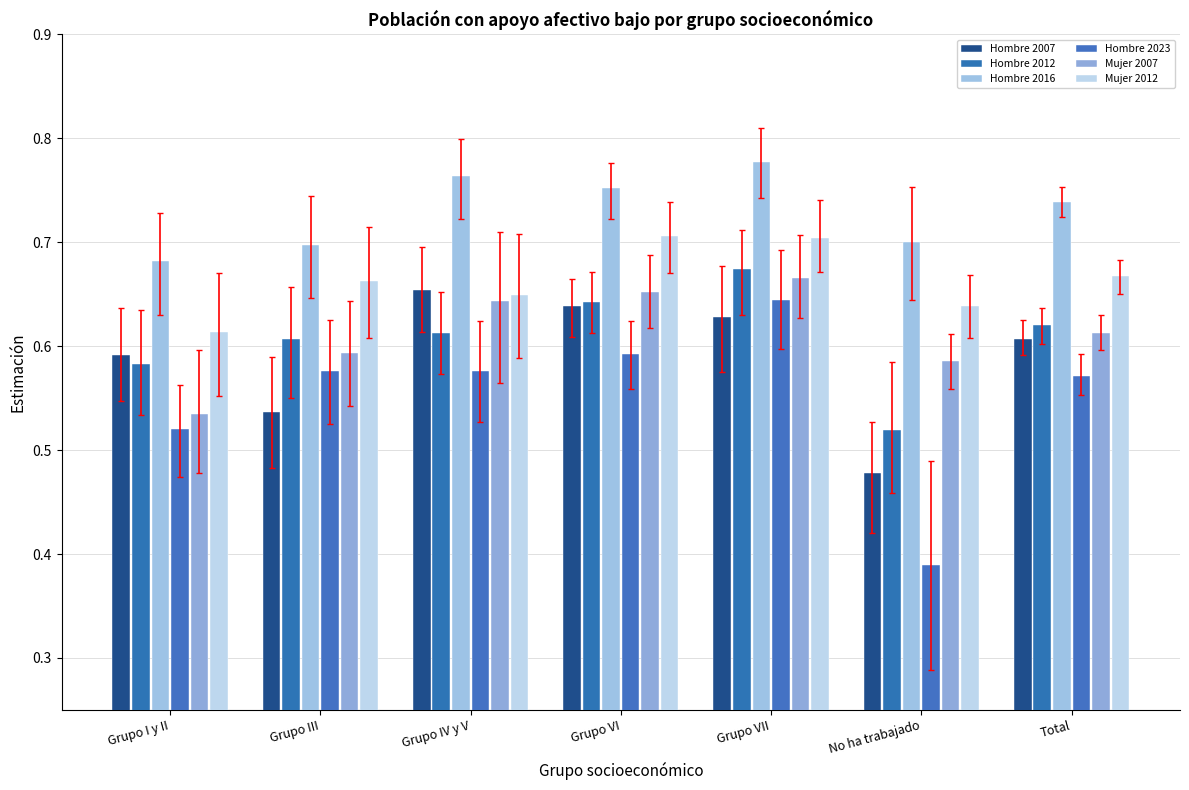

Is it true that Mujer 2012 equals 0.6 at Grupo IV y V?

True